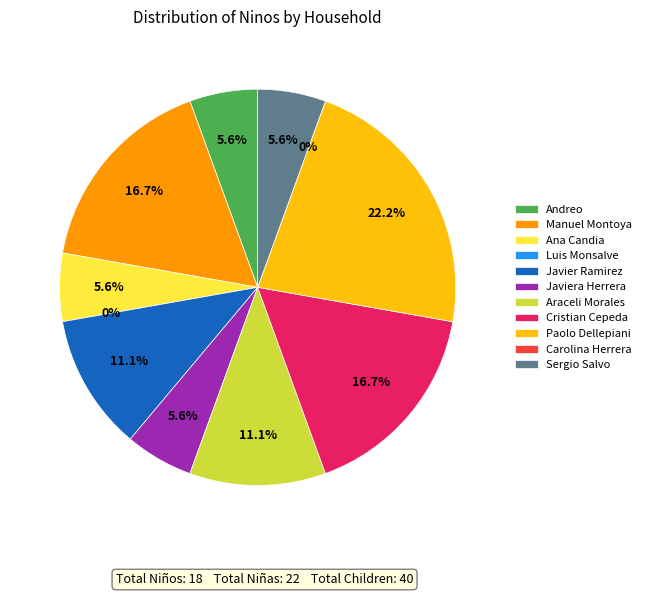

To the nearest percent, what is the average slice percentage?

9%